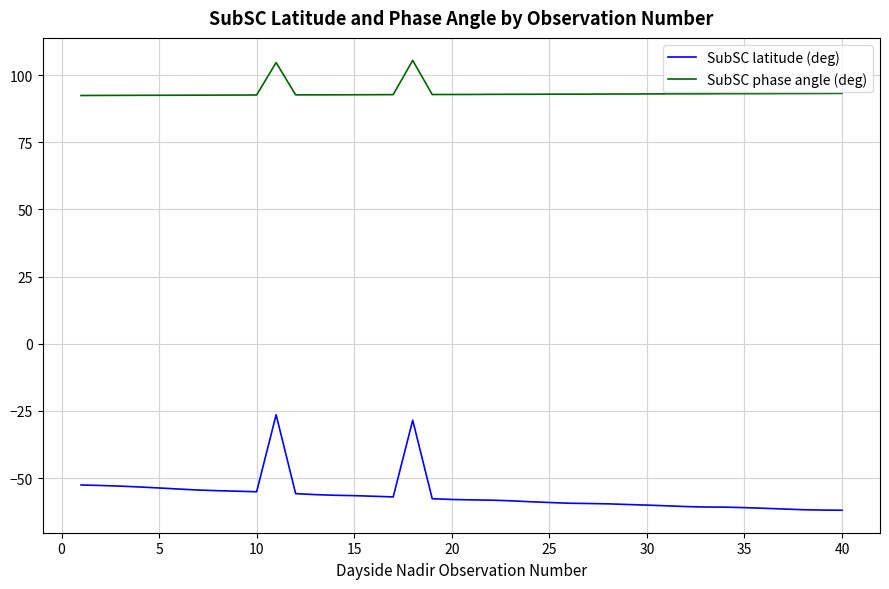

True or false: SubSC phase angle (deg) and SubSC latitude (deg) cross at least once.

False